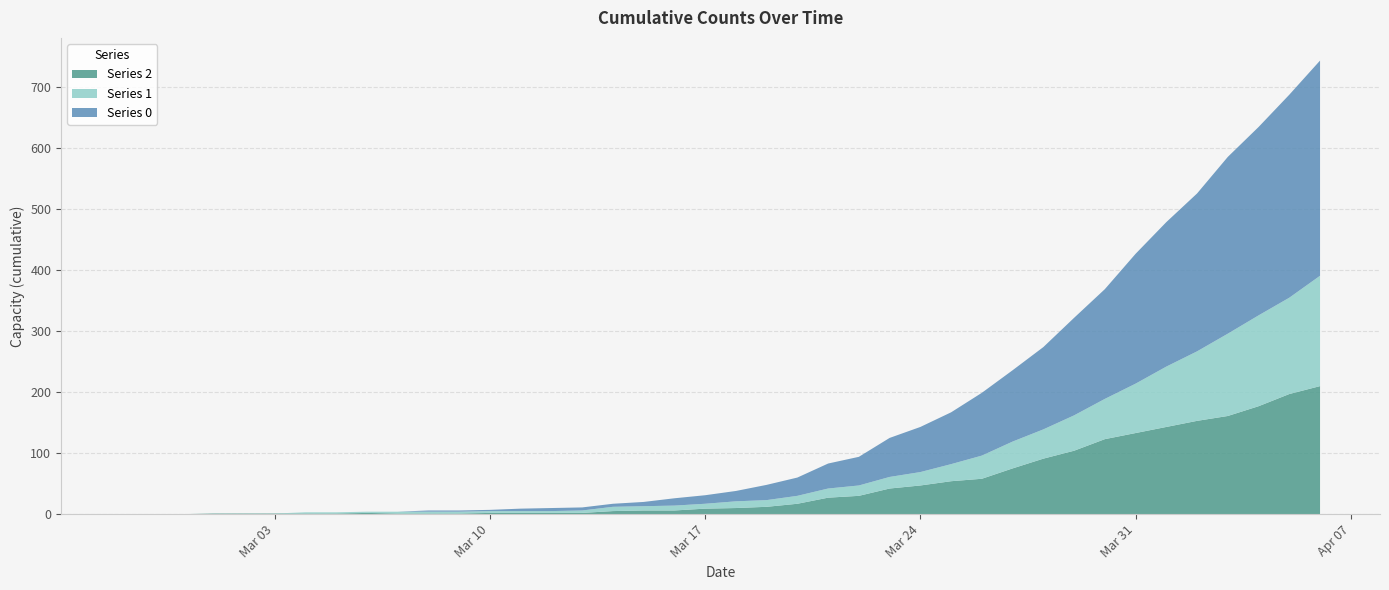

Reading left to right, extract all data points from this chart.

0: 2020-02-27=0	2020-02-28=0	2020-02-29=0	2020-03-01=0	2020-03-02=0	2020-03-03=0	2020-03-04=0	2020-03-05=0	2020-03-06=0	2020-03-07=0	2020-03-08=2	2020-03-09=2	2020-03-10=2	2020-03-11=4	2020-03-12=5	2020-03-13=5	2020-03-14=5	2020-03-15=7	2020-03-16=12	2020-03-17=14	2020-03-18=17	2020-03-19=25	2020-03-20=30	2020-03-21=41	2020-03-22=47	2020-03-23=64	2020-03-24=74	2020-03-25=85	2020-03-26=103	2020-03-27=117	2020-03-28=135	2020-03-29=160	2020-03-30=180	2020-03-31=213	2020-04-01=237	2020-04-02=259	2020-04-03=290	2020-04-04=309	2020-04-05=333	2020-04-06=353
1: 2020-02-27=0	2020-02-28=0	2020-02-29=0	2020-03-01=0	2020-03-02=0	2020-03-03=0	2020-03-04=2	2020-03-05=2	2020-03-06=2	2020-03-07=3	2020-03-08=3	2020-03-09=3	2020-03-10=3	2020-03-11=3	2020-03-12=3	2020-03-13=4	2020-03-14=7	2020-03-15=7	2020-03-16=8	2020-03-17=8	2020-03-18=11	2020-03-19=11	2020-03-20=13	2020-03-21=15	2020-03-22=17	2020-03-23=19	2020-03-24=22	2020-03-25=28	2020-03-26=38	2020-03-27=44	2020-03-28=48	2020-03-29=58	2020-03-30=66	2020-03-31=81	2020-04-01=99	2020-04-02=114	2020-04-03=135	2020-04-04=149	2020-04-05=158	2020-04-06=181
2: 2020-02-27=0	2020-02-28=0	2020-02-29=0	2020-03-01=1	2020-03-02=1	2020-03-03=1	2020-03-04=1	2020-03-05=1	2020-03-06=2	2020-03-07=1	2020-03-08=1	2020-03-09=1	2020-03-10=2	2020-03-11=2	2020-03-12=2	2020-03-13=2	2020-03-14=5	2020-03-15=6	2020-03-16=6	2020-03-17=9	2020-03-18=10	2020-03-19=12	2020-03-20=17	2020-03-21=27	2020-03-22=30	2020-03-23=42	2020-03-24=47	2020-03-25=54	2020-03-26=58	2020-03-27=75	2020-03-28=91	2020-03-29=104	2020-03-30=123	2020-03-31=133	2020-04-01=143	2020-04-02=153	2020-04-03=161	2020-04-04=177	2020-04-05=197	2020-04-06=210